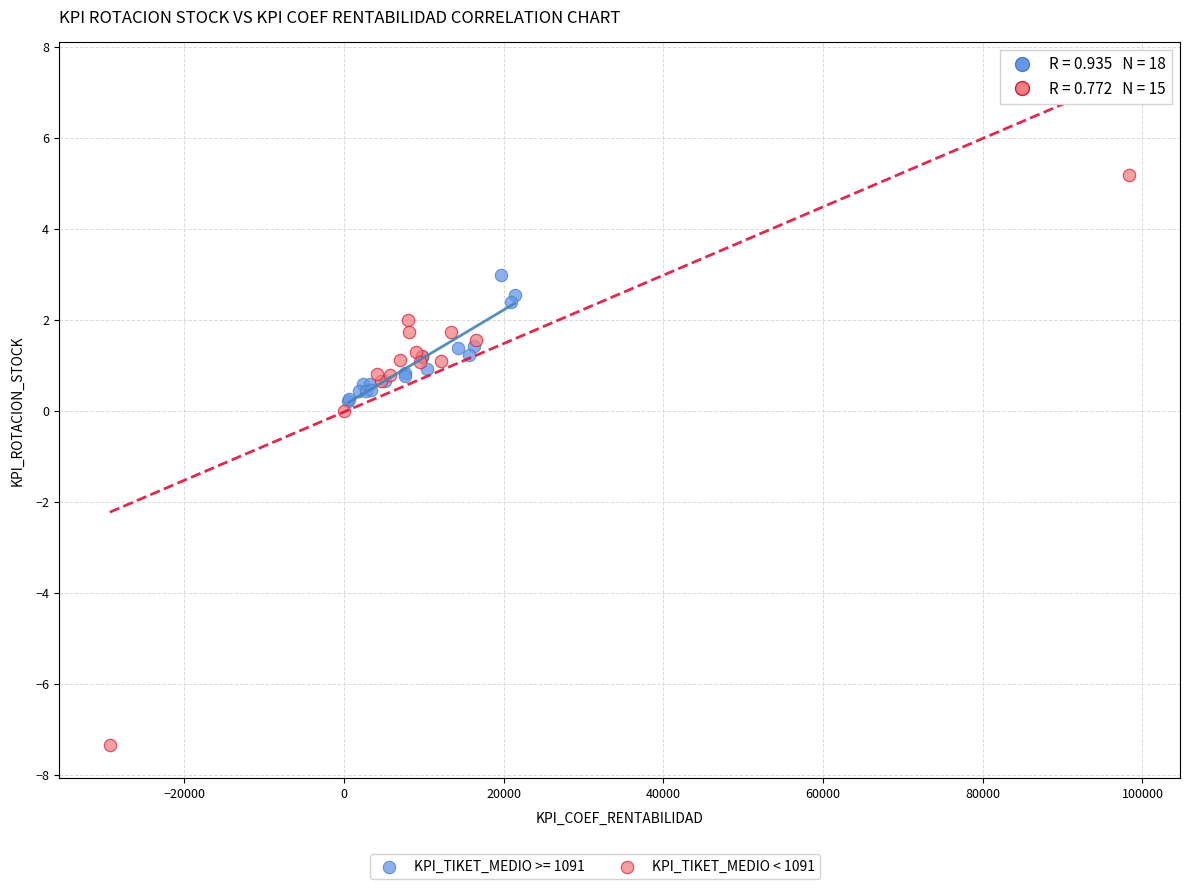

Which series reaches the minimum Y coordinate?

KPI_TIKET_MEDIO < 1091